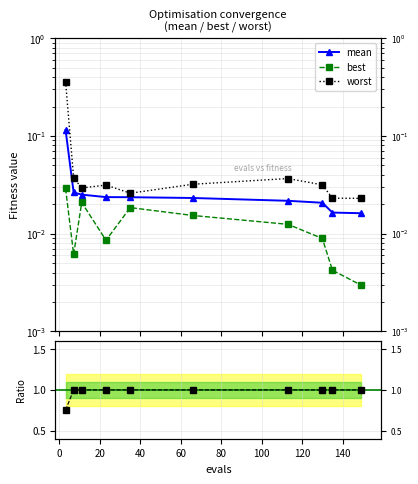

True or false: worst and best intersect in this chart.

False